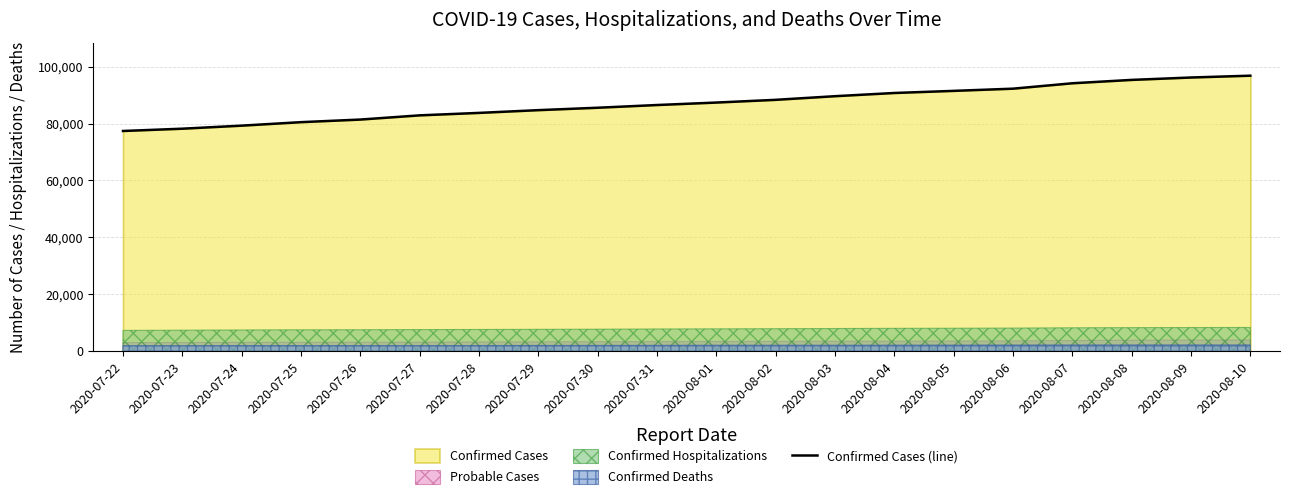

The chart shows a value of 36927 at 2020-07-24. True or false?

False